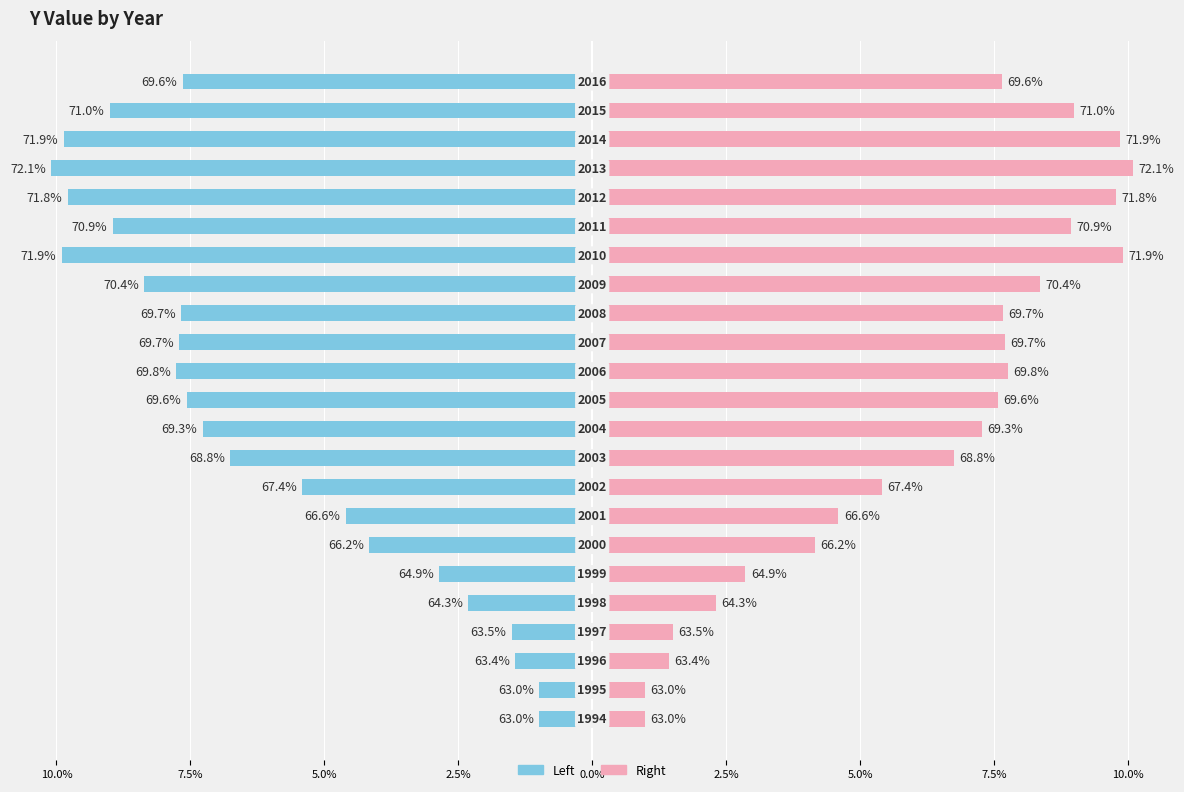

Rank the series at 14 from lowest to highest value.

Left (negative), Right (positive)